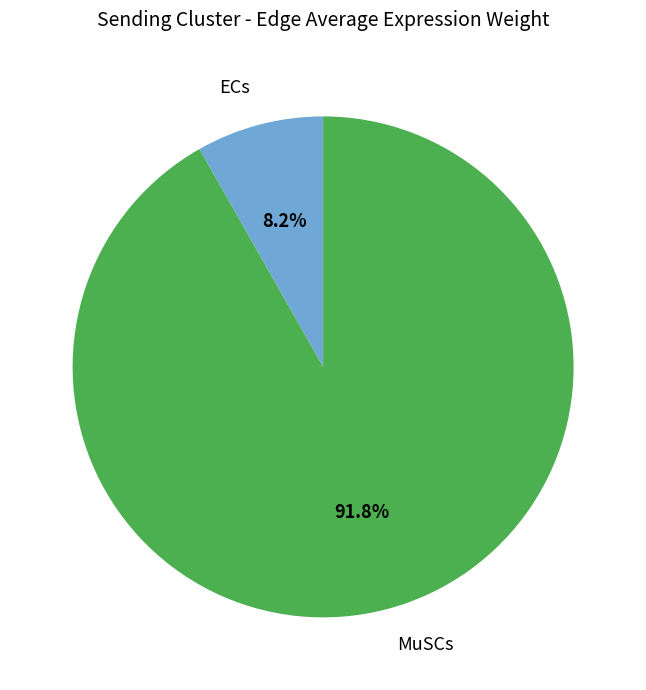

What percentage do MuSCs and ECs together represent?

100.0%